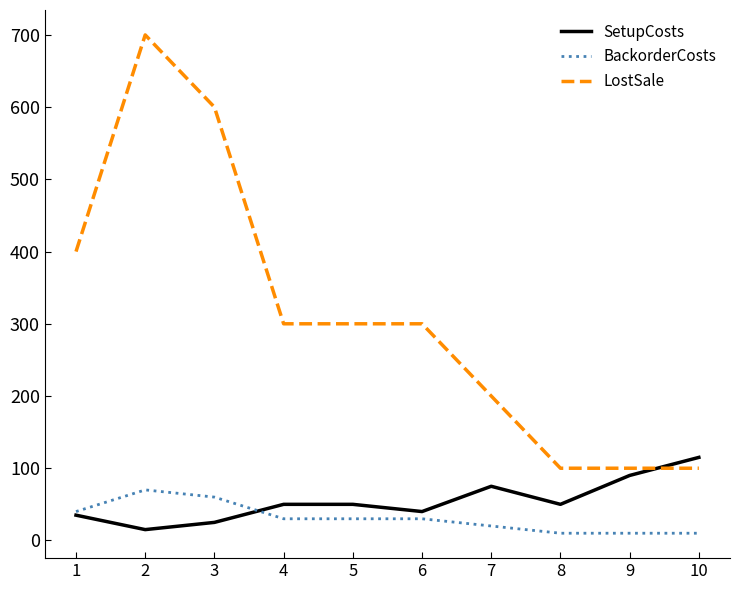

At which label does SetupCosts reach its peak?

10